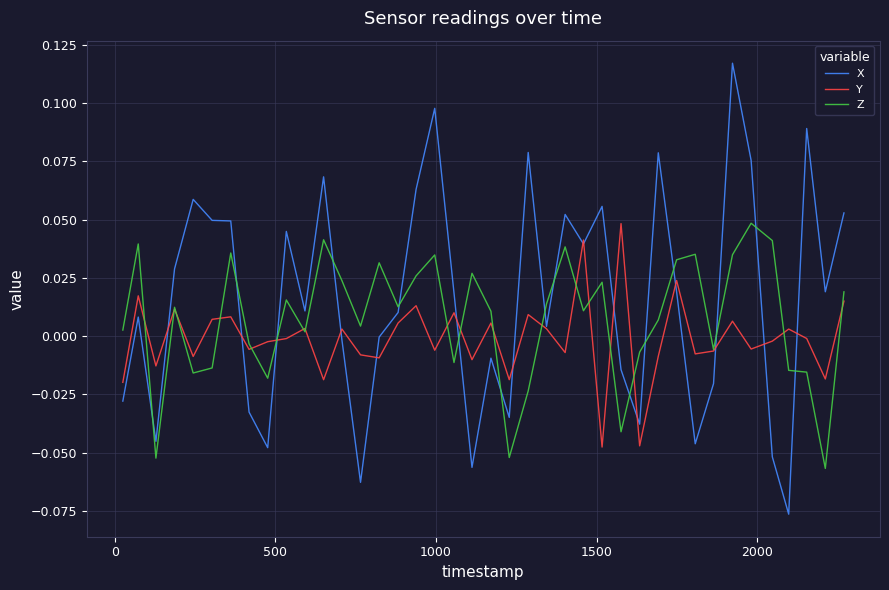

Which series has the widest spread of values?

X